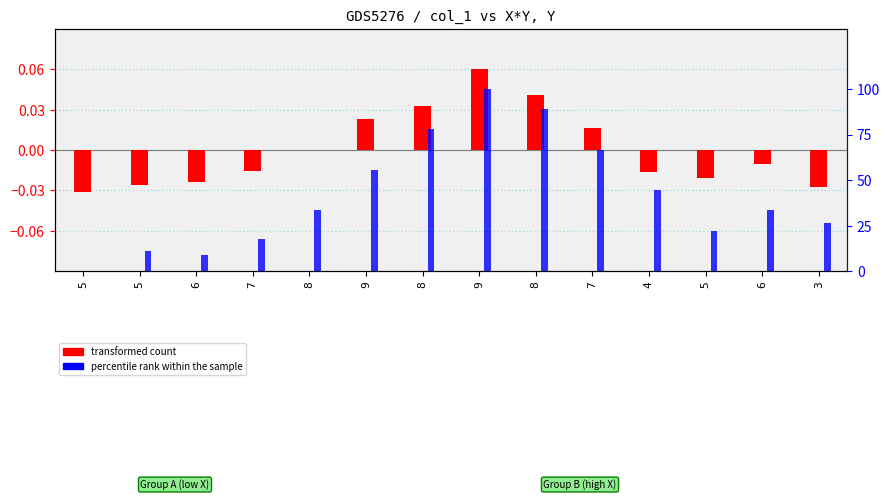

How many bars are there in each group?

2